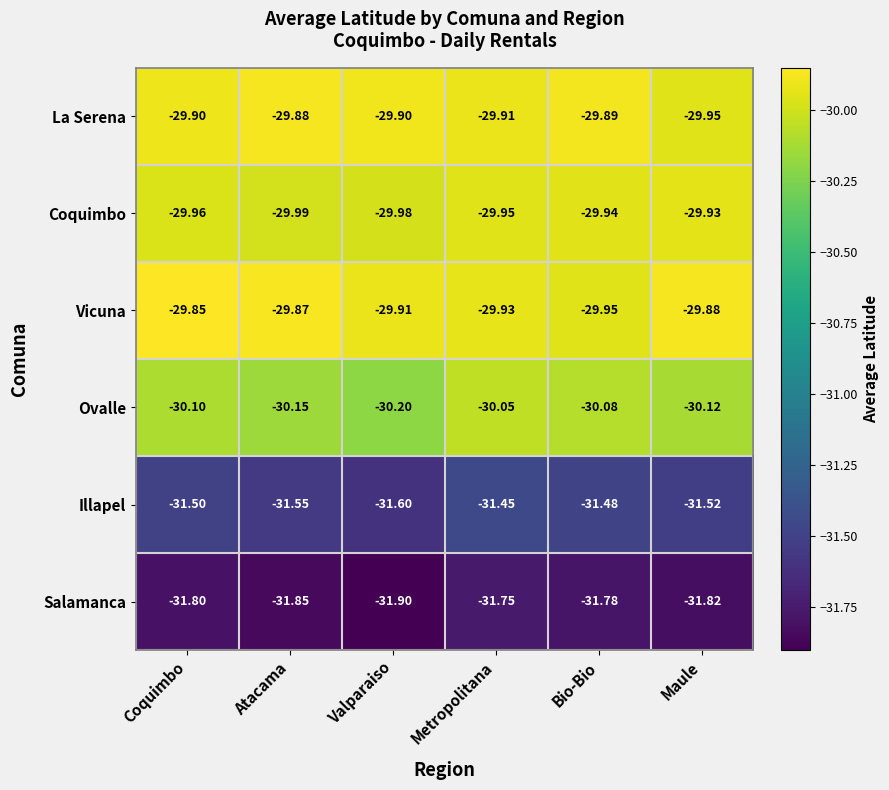

Count the number of data series in this chart.

6